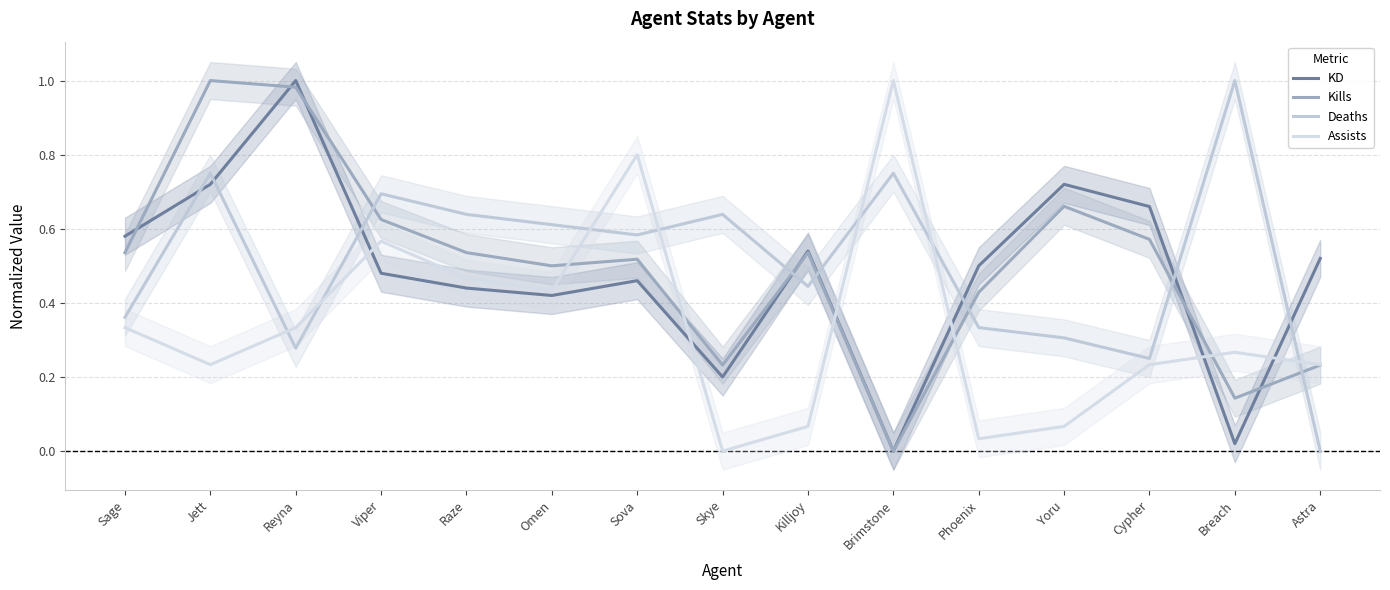

How many values in the Deaths series exceed 0?

14